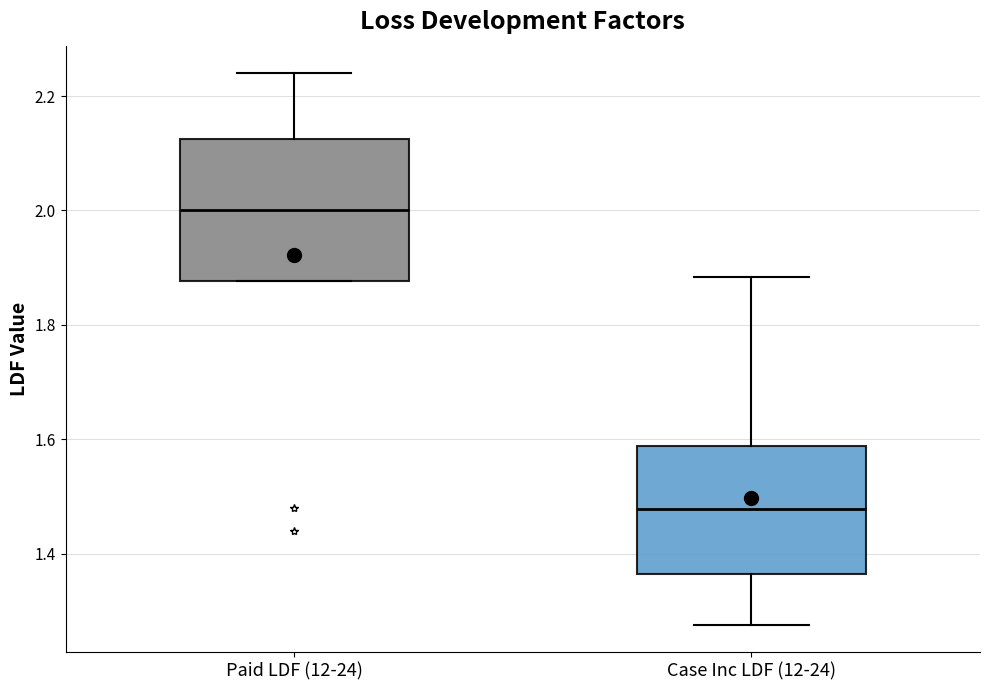

Reading left to right, transcribe this box plot: for each box, give where its median line is, the range the box spans, and where its two whiskers end, as read against the y-axis. The values are not printed on the chart, so give them approximately, as read against the axis.

Paid LDF (12-24): median 2.00, box 1.88 to 2.12, whiskers 1.88 to 2.24
Case Inc LDF (12-24): median 1.48, box 1.36 to 1.58, whiskers 1.28 to 1.88